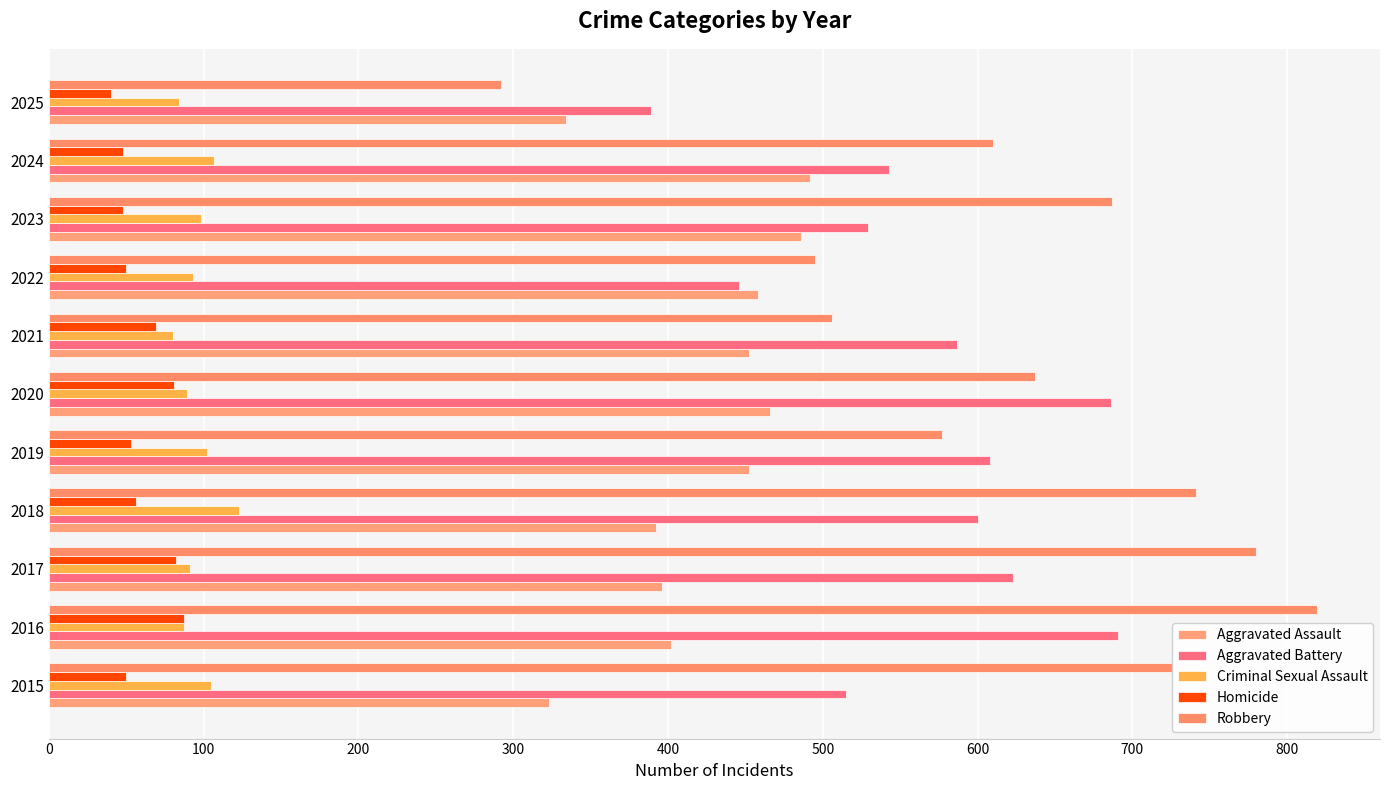

What are all the series names shown in the legend?

Aggravated Assault, Aggravated Battery, Criminal Sexual Assault, Homicide, Robbery